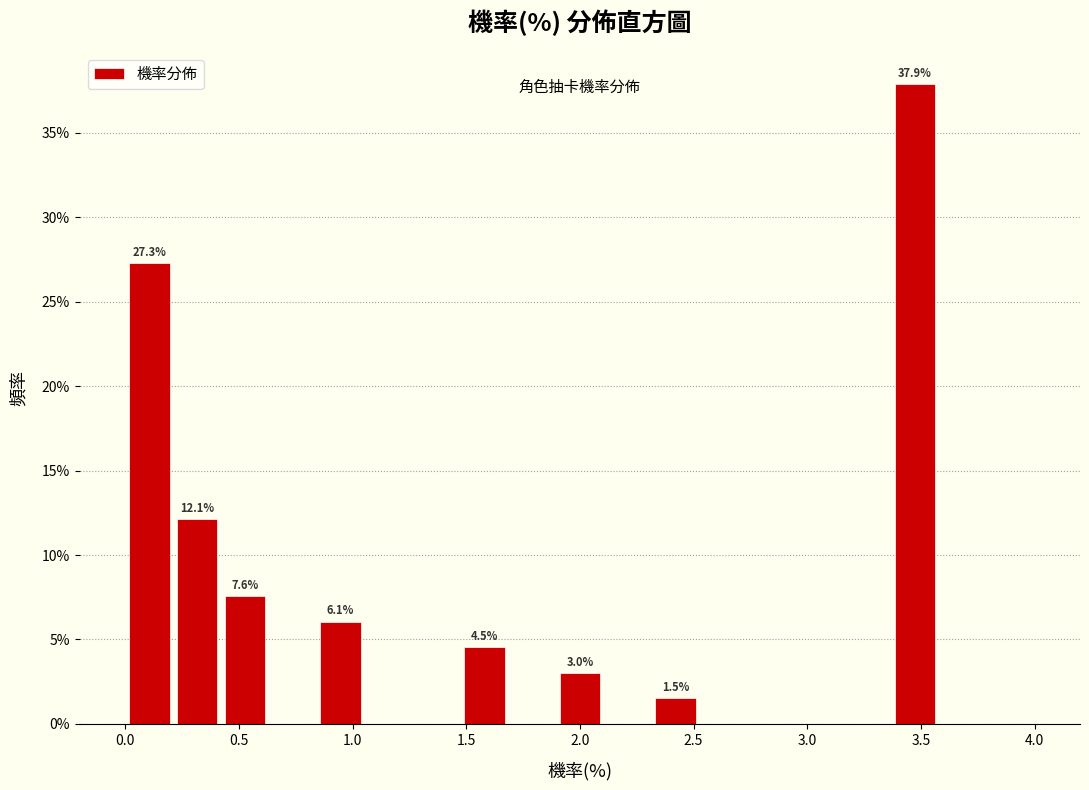

Over which range of the x-axis is the bar tallest?

3.35 to 3.60